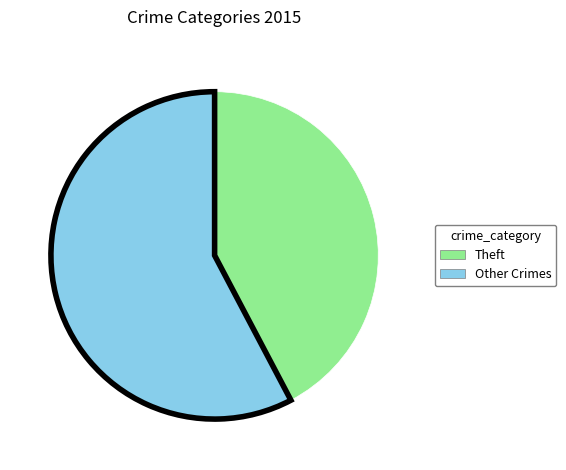

True or false: Theft accounts for 53% of the total.

False